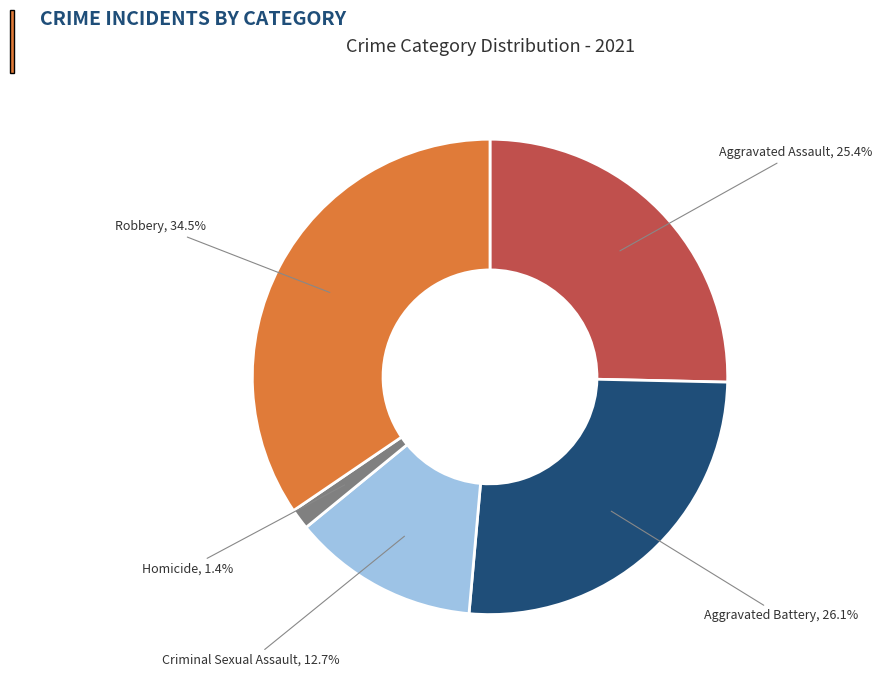

What is the ratio of the value at Criminal Sexual Assault to the value at Robbery?

0.4